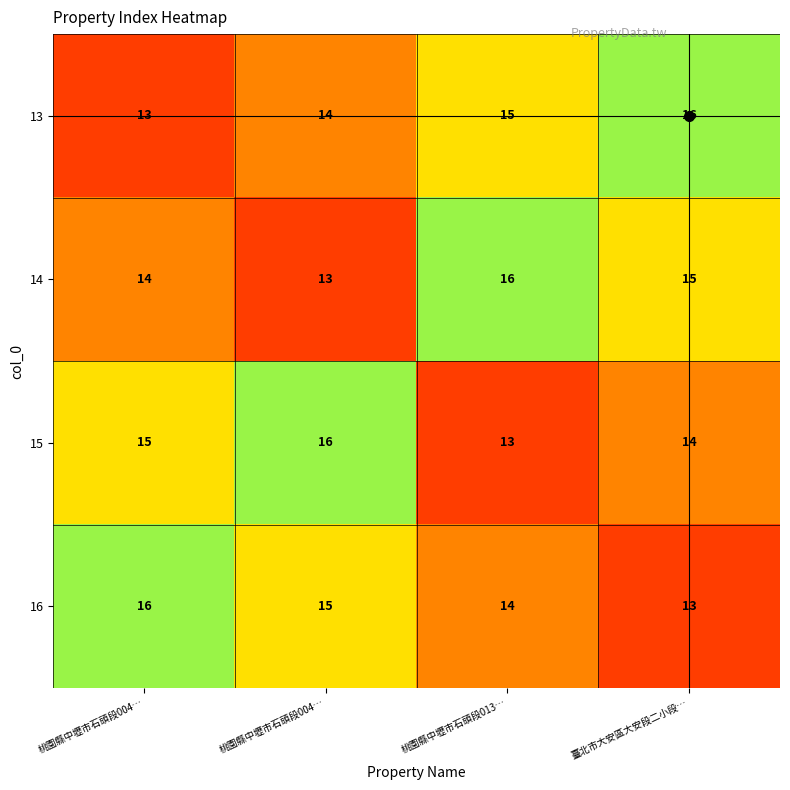

Reading left to right, what are all the values shown in this chart?

13: 桃園縣中壢市石頭段004…=13	桃園縣中壢市石頭段004…=14	桃園縣中壢市石頭段013…=15	臺北市大安區大安段二小段…=16
14: 桃園縣中壢市石頭段004…=14	桃園縣中壢市石頭段004…=13	桃園縣中壢市石頭段013…=16	臺北市大安區大安段二小段…=15
15: 桃園縣中壢市石頭段004…=15	桃園縣中壢市石頭段004…=16	桃園縣中壢市石頭段013…=13	臺北市大安區大安段二小段…=14
16: 桃園縣中壢市石頭段004…=16	桃園縣中壢市石頭段004…=15	桃園縣中壢市石頭段013…=14	臺北市大安區大安段二小段…=13